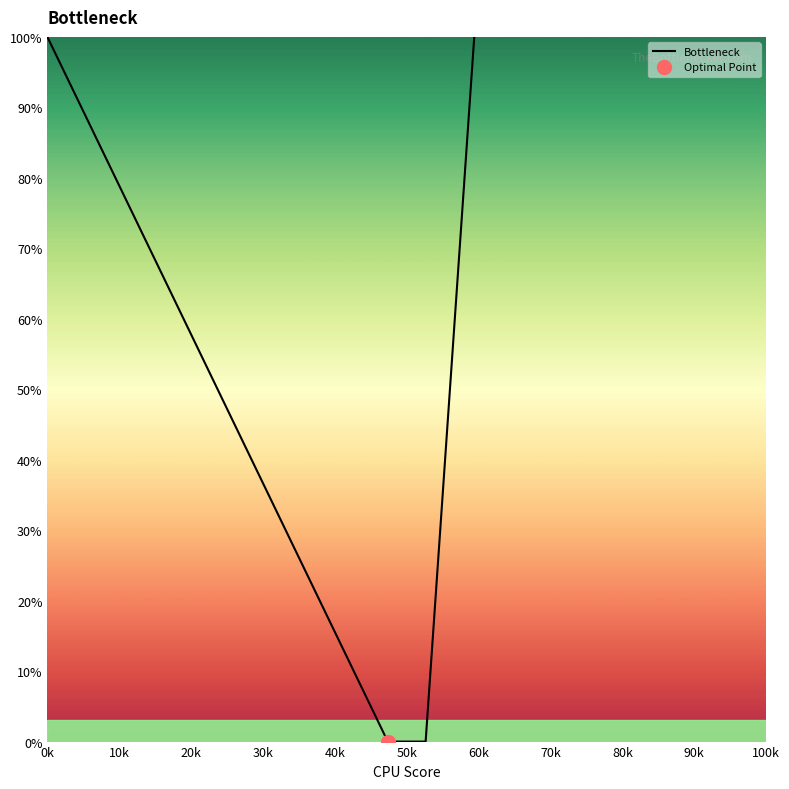

Does the chart have visible grid lines?

No